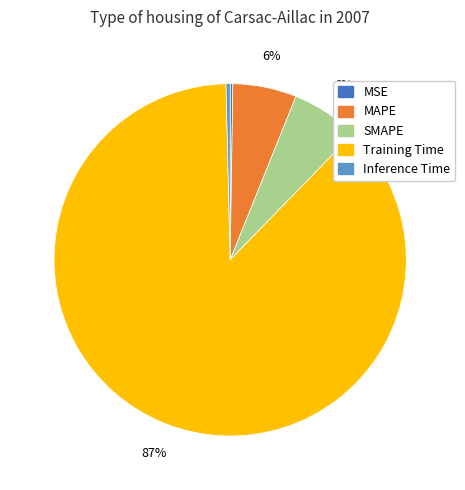

Which category has the biggest portion of the pie?

Training Time